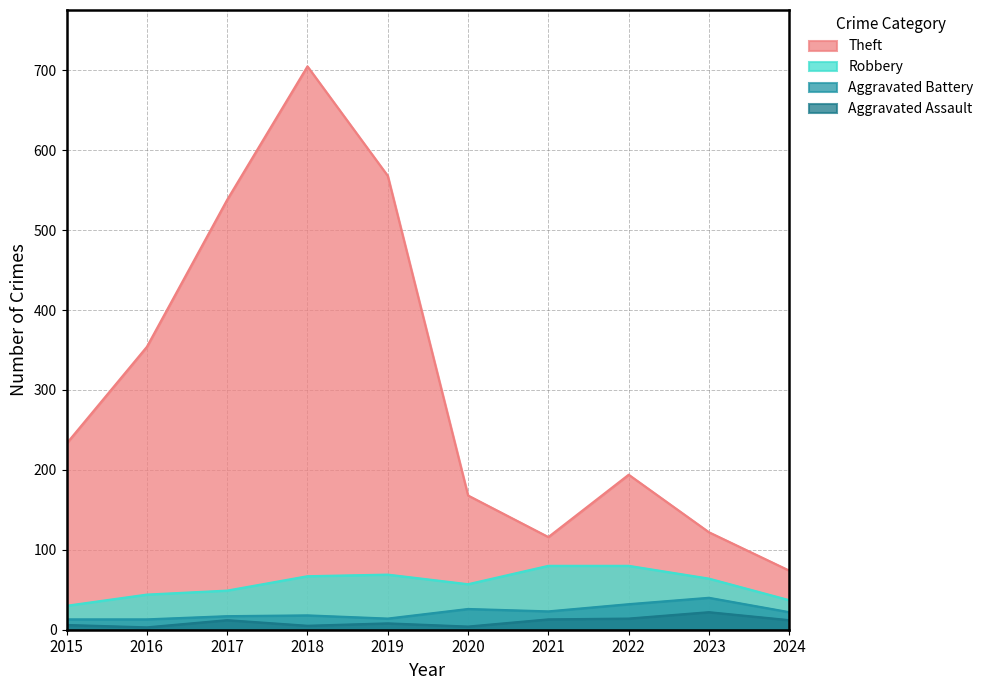

What are all the series names shown in the legend?

Theft, Robbery, Aggravated Battery, Aggravated Assault